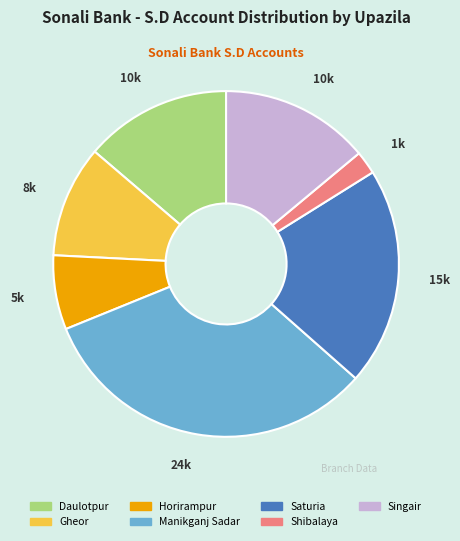

What is the ratio of the value at Saturia to the value at Daulotpur?

1.5